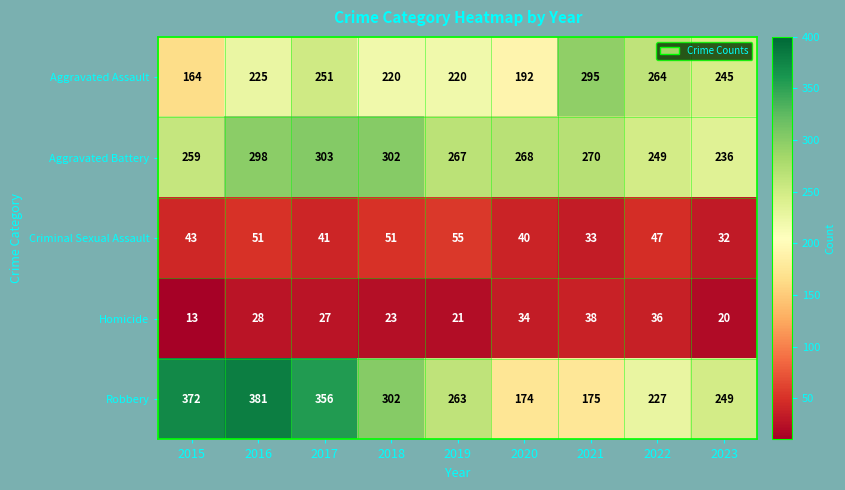

What is the sum of the Aggravated Battery values at 2021 and 2016?

568